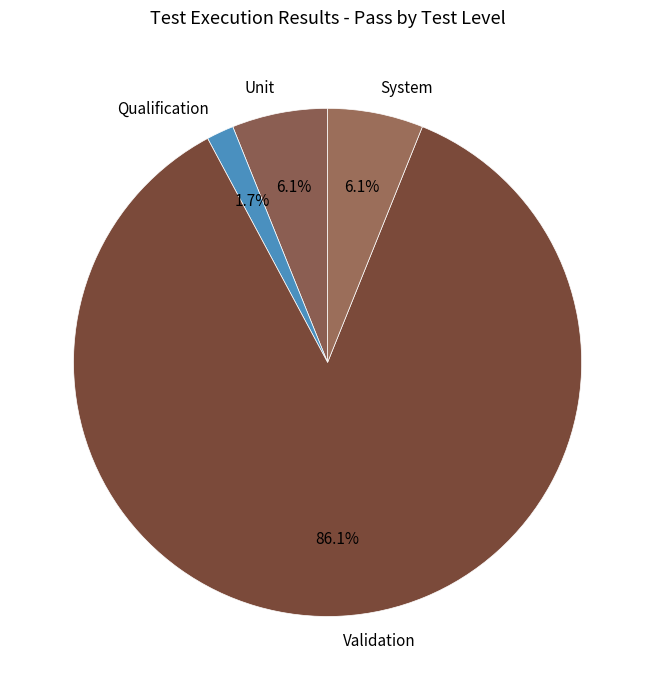

The Validation slice represents 86% of the pie. True or false?

True